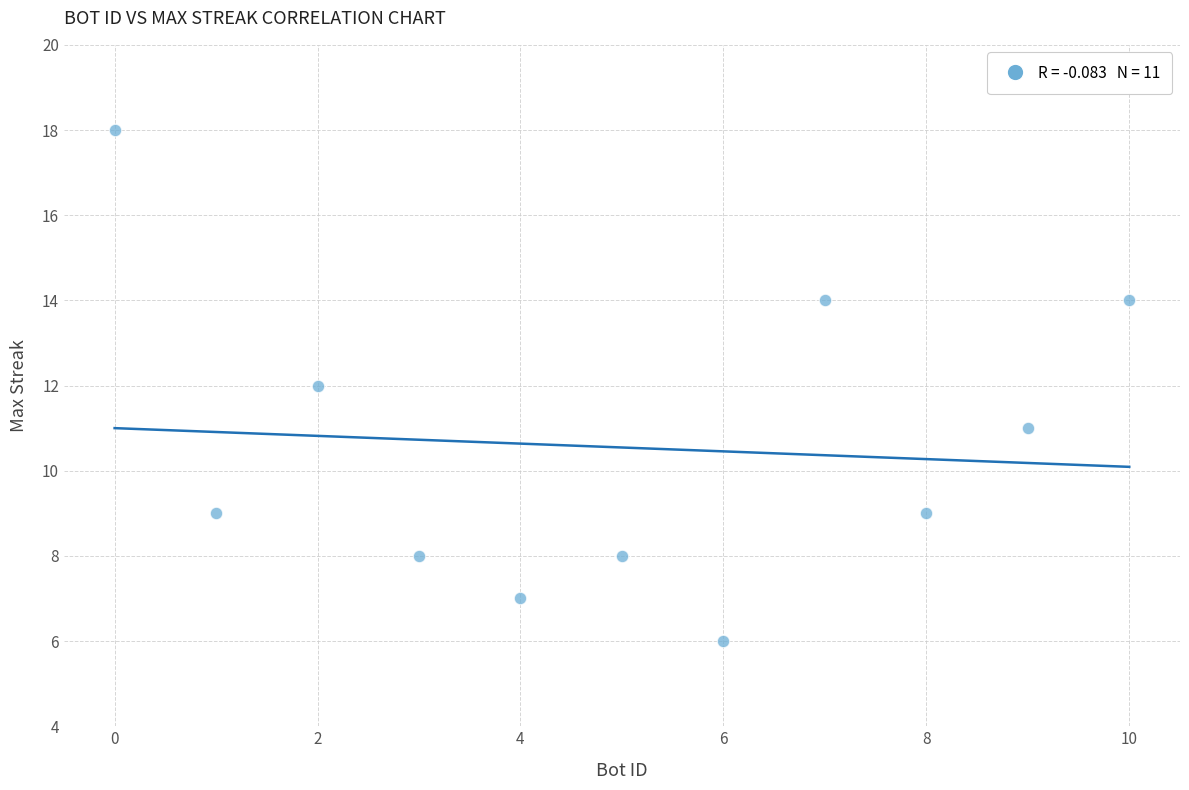

What is the range of X values (max minus min)?

10